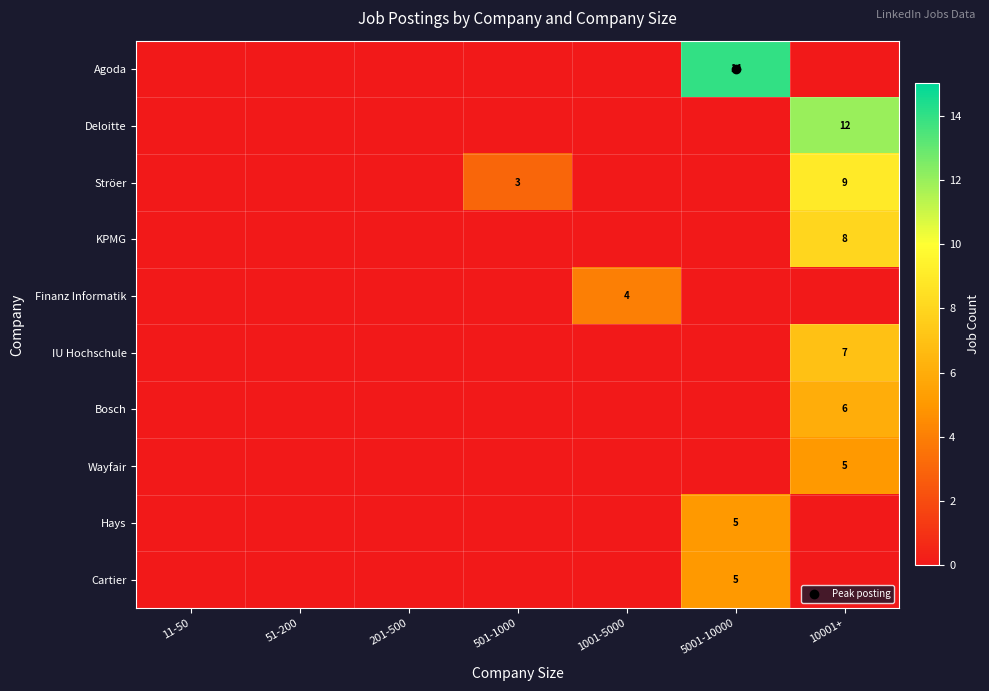

At which label is KPMG closest to 4?

11-50